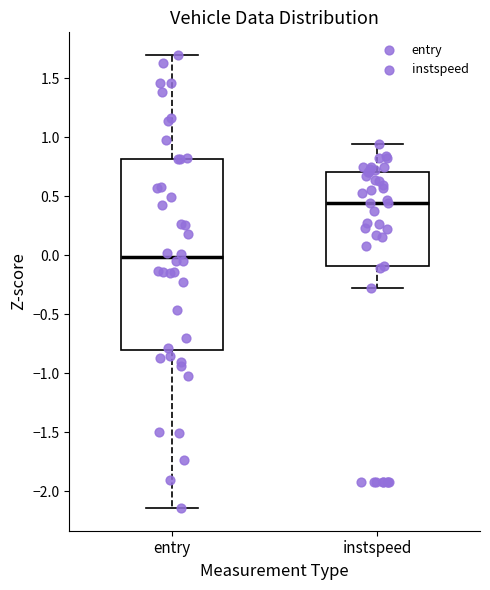

Comparing the boxes themselves (not the whiskers), which one is the tallest?

entry